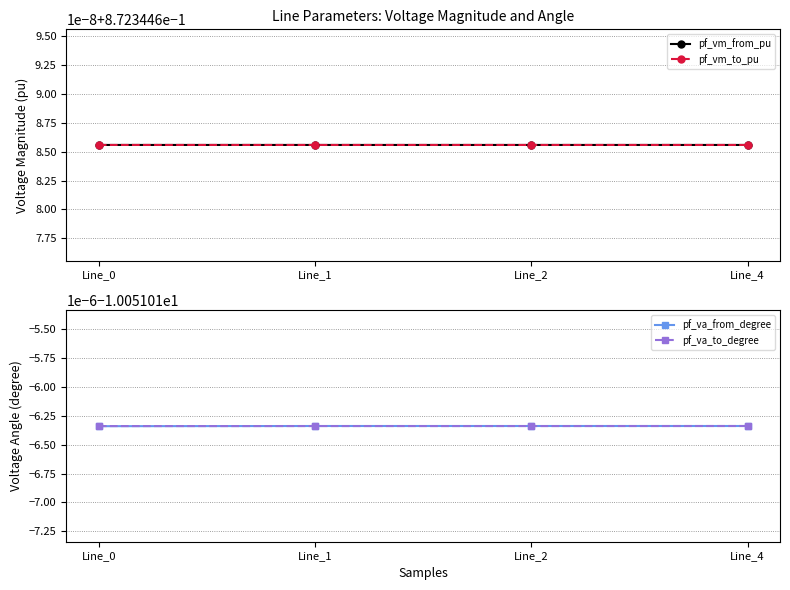

Between Line_0 and Line_1, which series saw the biggest shift?

pf_va_from_degree